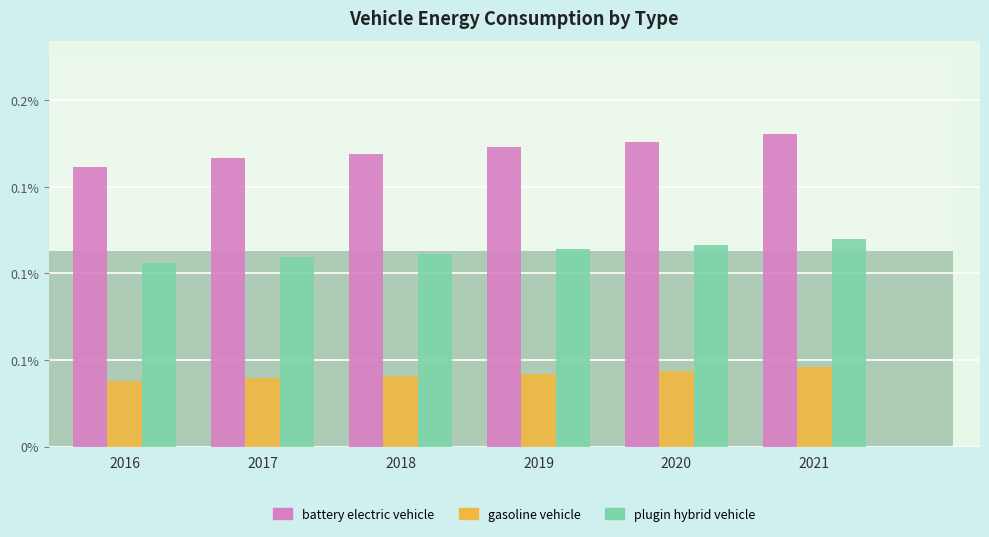

What are all the series names shown in the legend?

battery electric vehicle, gasoline vehicle, plugin hybrid vehicle